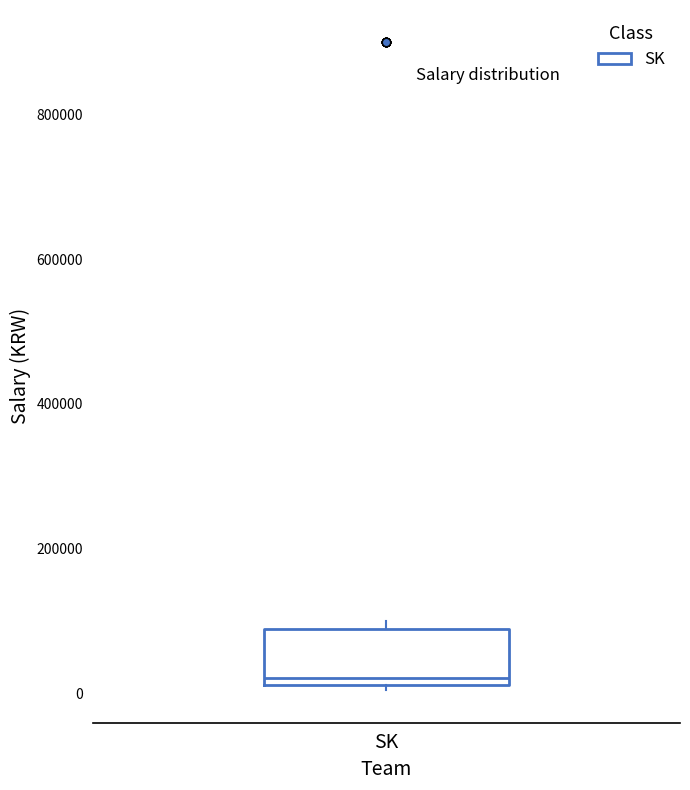

Transcribe this box plot: give where the median line is, the range the box spans, and where the two whiskers end, as read against the y-axis. The values are not printed on the chart, so give them approximately, as read against the axis.

median 20000 (just above the box's lower edge), box 20000 to 80000, whiskers 0 to 100000